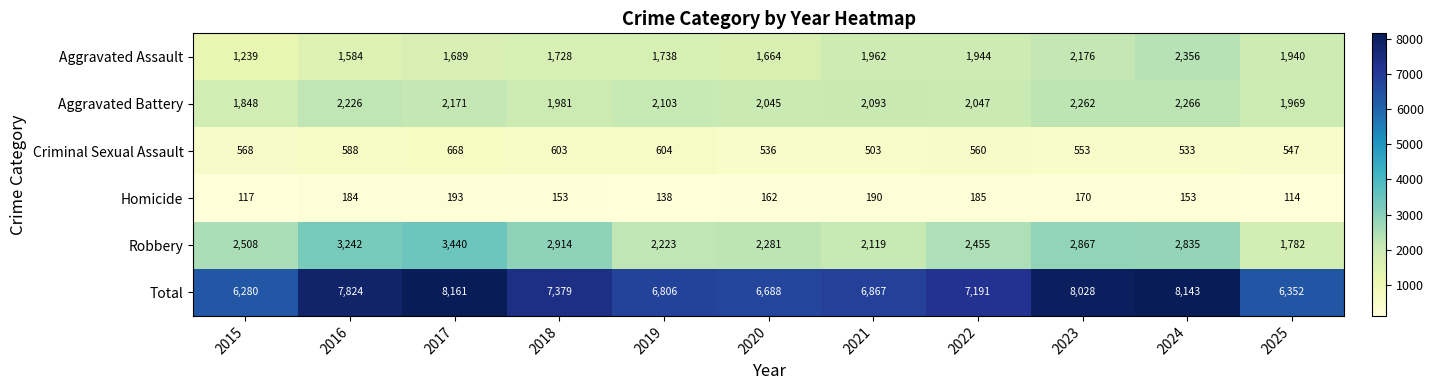

At which label is Aggravated Battery closest to 2057?

2022